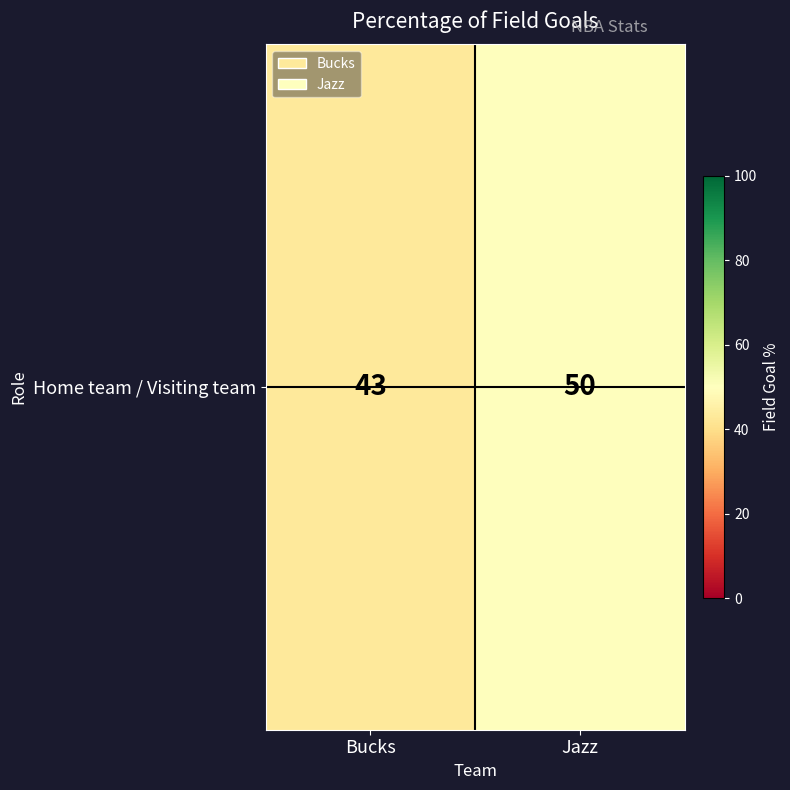

Rank the categories by value from lowest to highest.

Bucks, Jazz